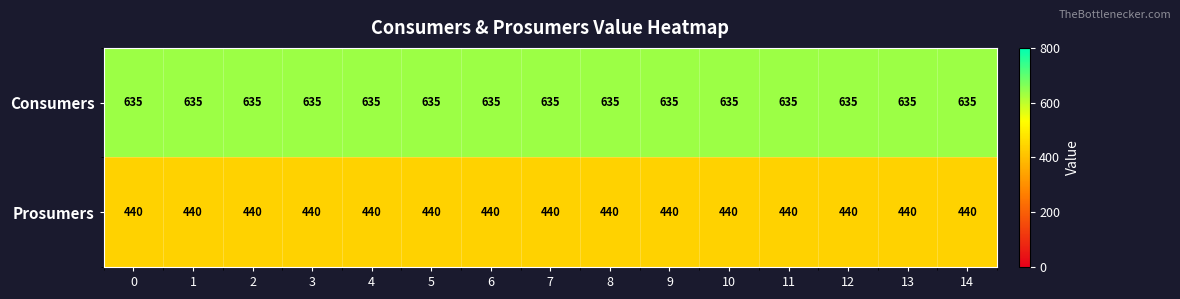

The value of Consumers at 3 is 635. True or false?

True